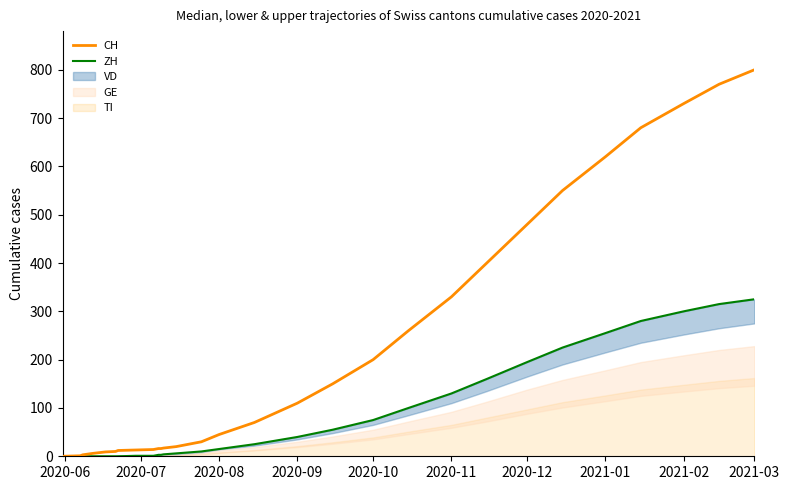

True or false: CH has more than 1 points higher than both neighbors.

False